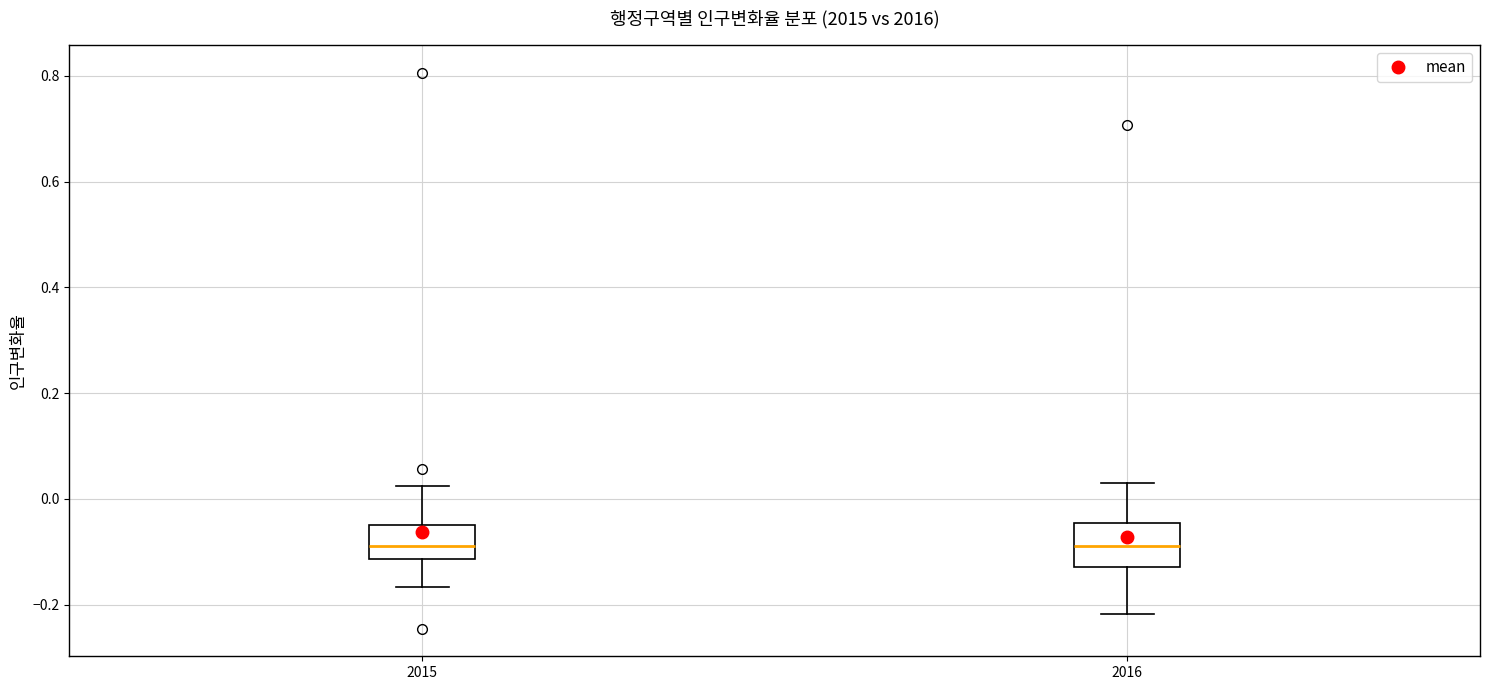

Reading left to right, transcribe this box plot: for each box, give where its median line is, the range the box spans, and where its two whiskers end, as read against the y-axis. The values are not printed on the chart, so give them approximately, as read against the axis.

2015: median -0.08, box -0.12 to -0.04, whiskers -0.16 to 0.02
2016: median -0.08, box -0.12 to -0.04, whiskers -0.22 to 0.04